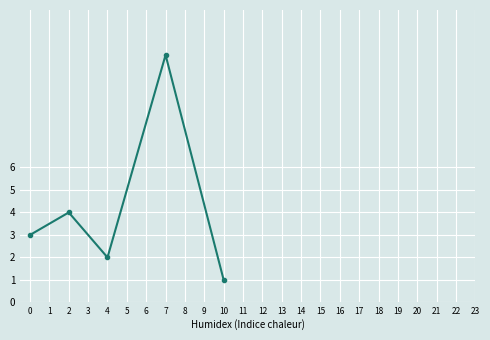

What is the minimum value shown in the chart?

1